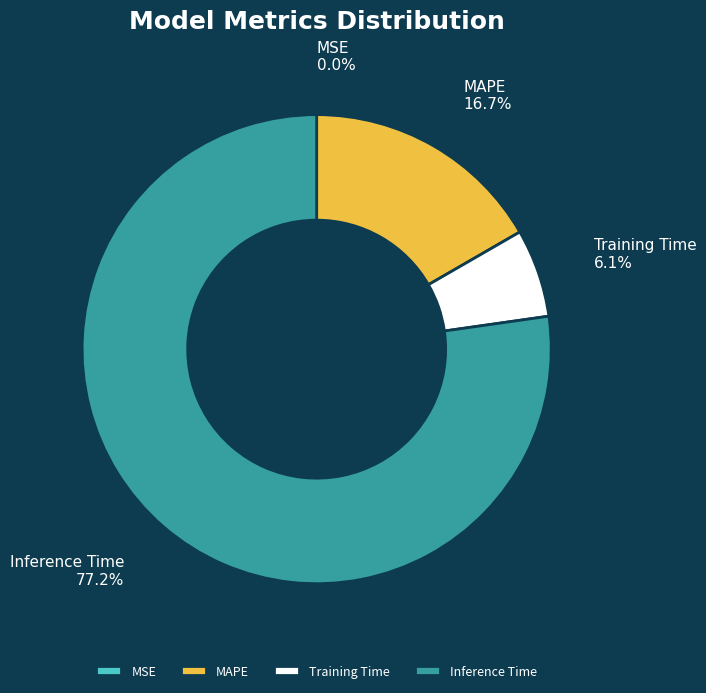

To the nearest percent, what portion does Inference Time represent?

77%